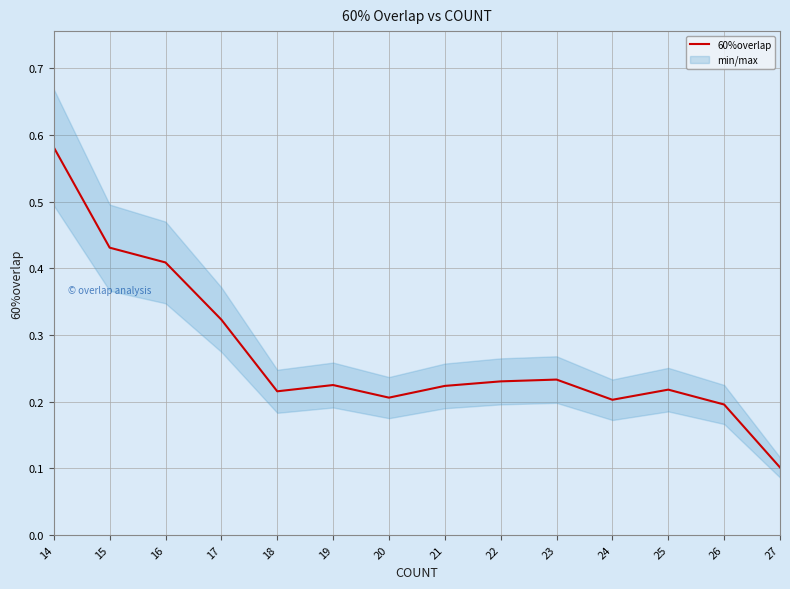

What is the minimum value shown in the chart?

0.1